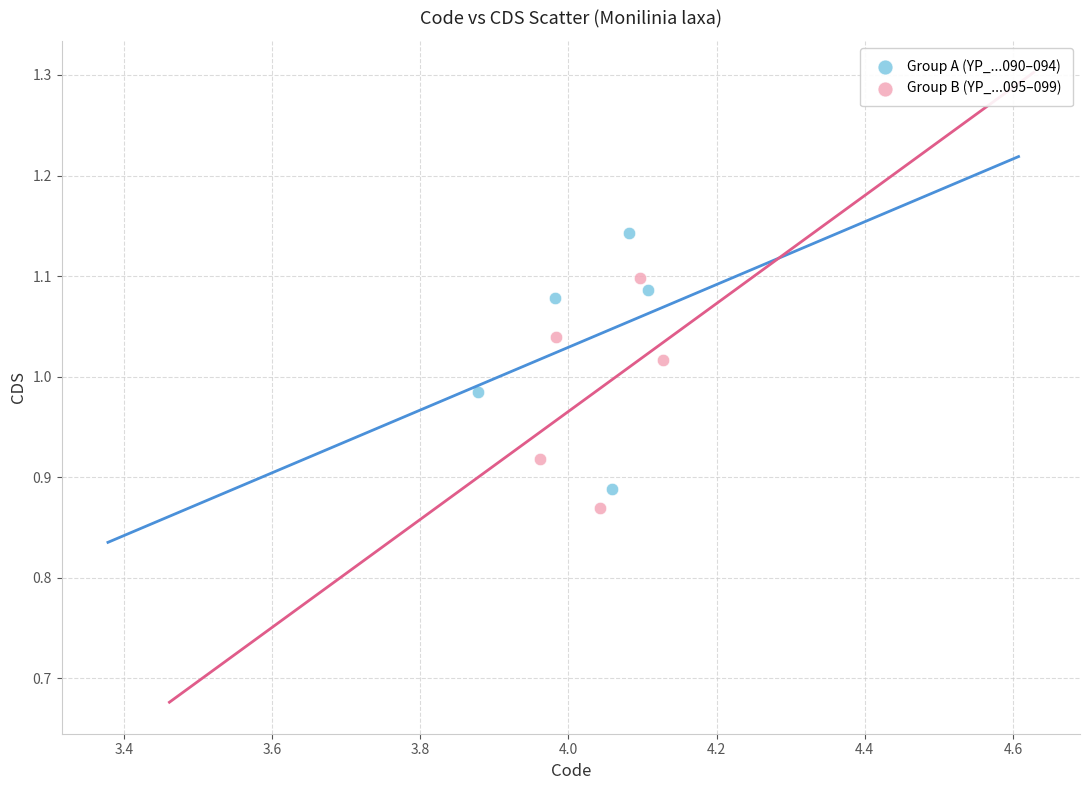

Which series reaches the maximum Y coordinate?

Group A (YP_...090–094)